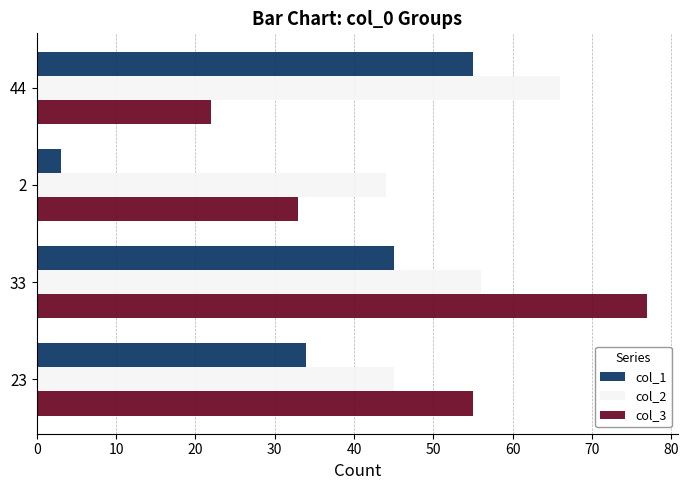

What is the spread (max minus min) of values at 23?

21